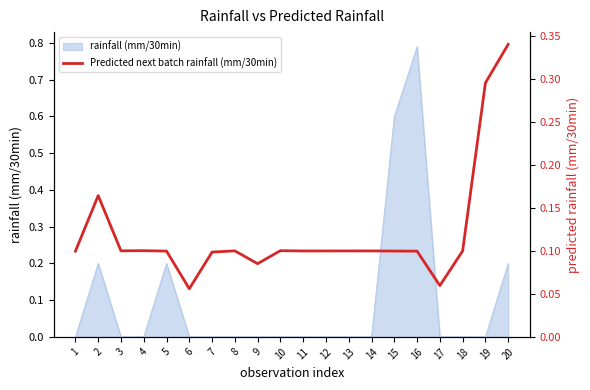

What is the value of the 6th point from the left?

0.1